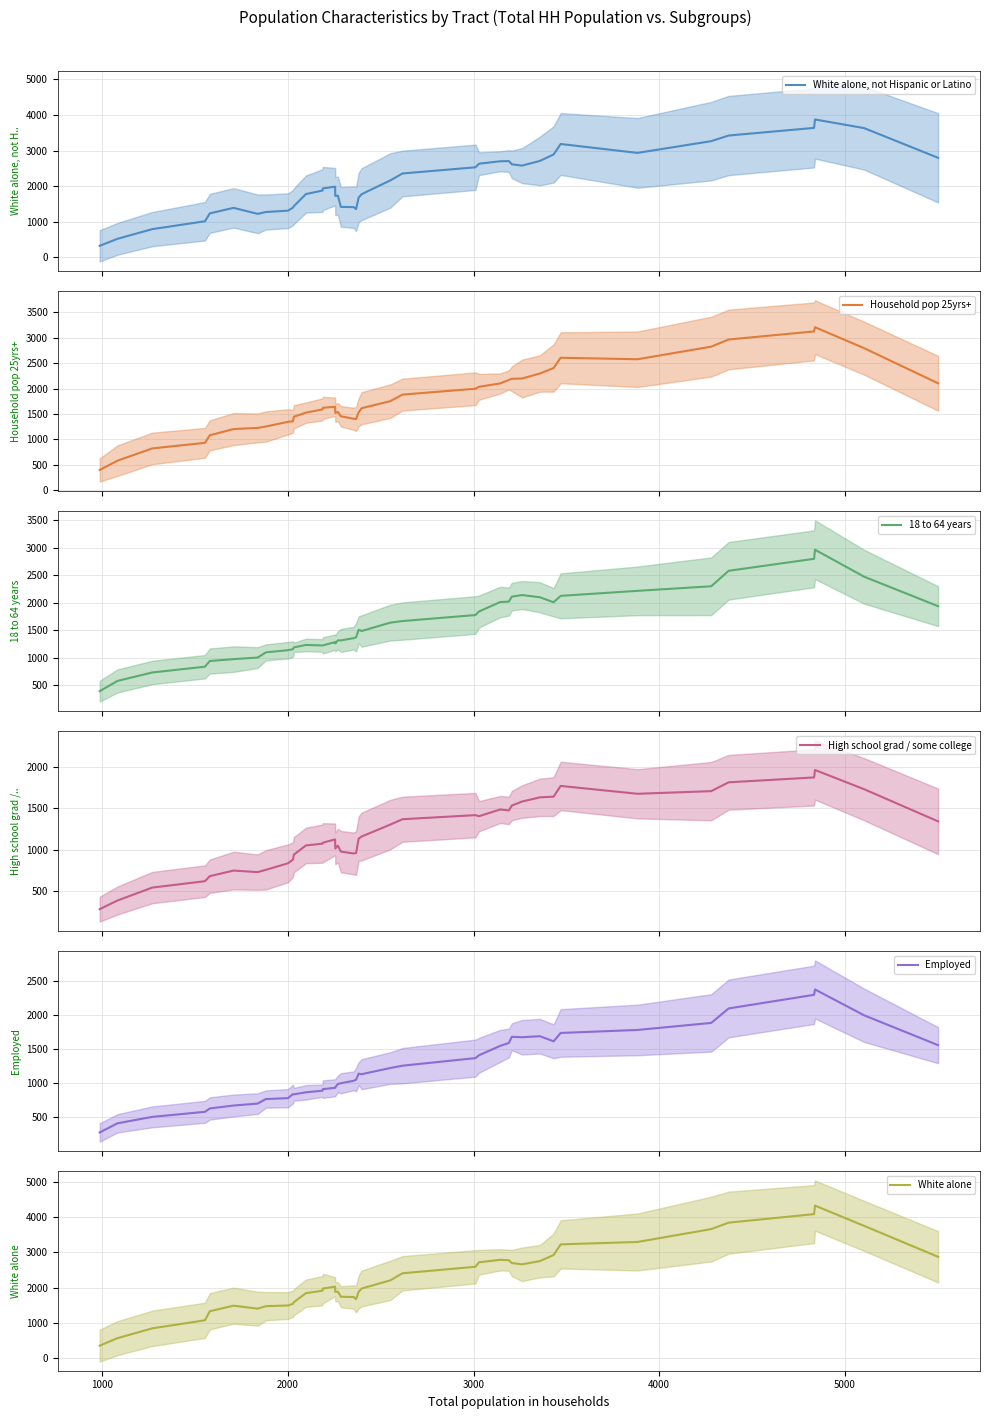

What is the lowest value of the White alone, not Hispanic or Latino series?

326.2